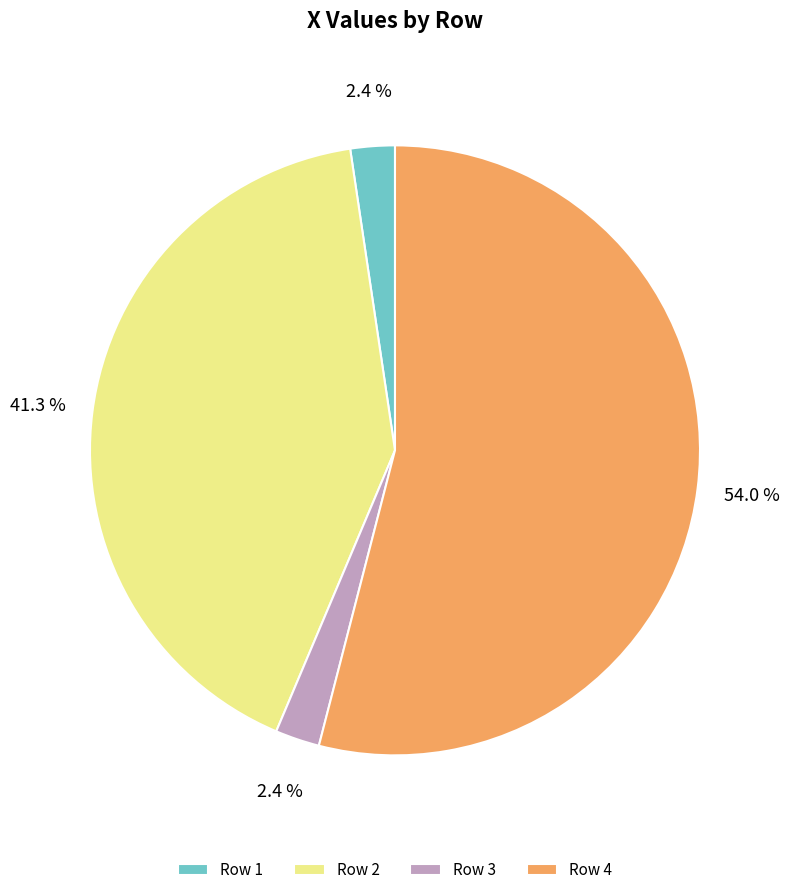

How many slices are in this pie chart?

4